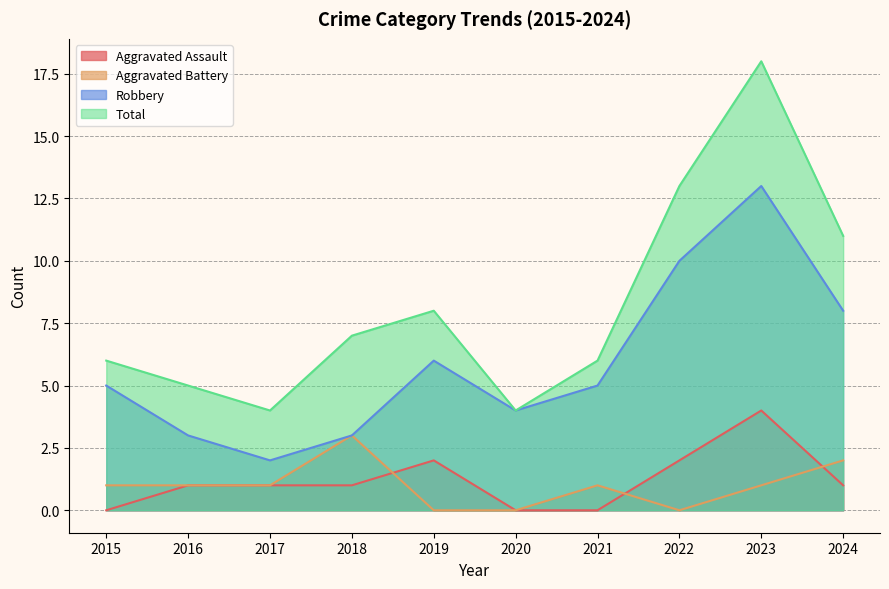

Reading left to right, transcribe all the data shown in this chart.

Aggravated Assault: 2015=0	2016=1	2017=1	2018=1	2019=2	2020=0	2021=0	2022=2	2023=4	2024=1
Aggravated Battery: 2015=1	2016=1	2017=1	2018=3	2019=0	2020=0	2021=1	2022=0	2023=1	2024=2
Robbery: 2015=5	2016=3	2017=2	2018=3	2019=6	2020=4	2021=5	2022=10	2023=13	2024=8
Total: 2015=6	2016=5	2017=4	2018=7	2019=8	2020=4	2021=6	2022=13	2023=18	2024=11